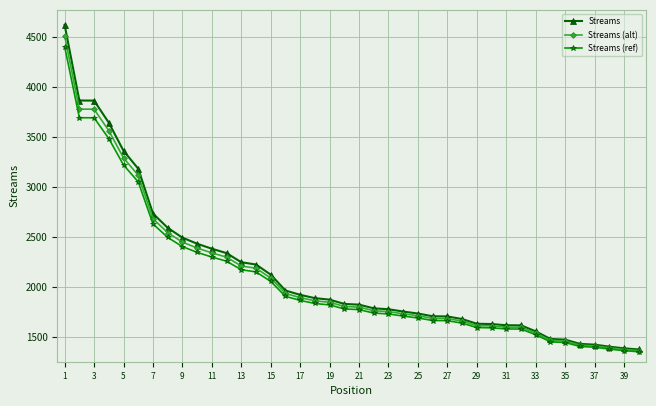

Which series has the largest range (max minus min)?

Streams